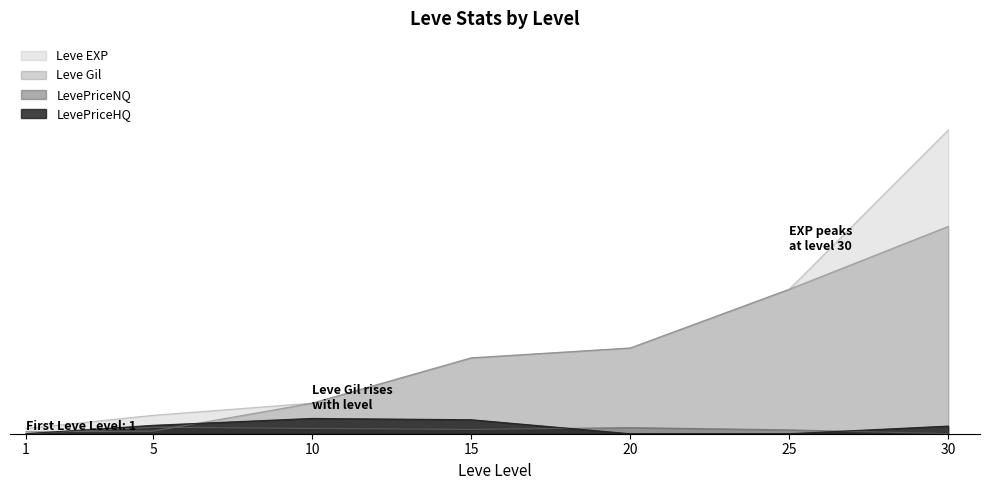

Which category has the highest value in the Leve EXP series?

30